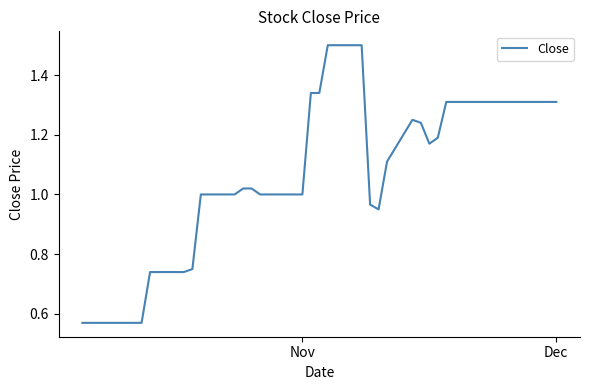

What is the greatest value displayed?

1.5